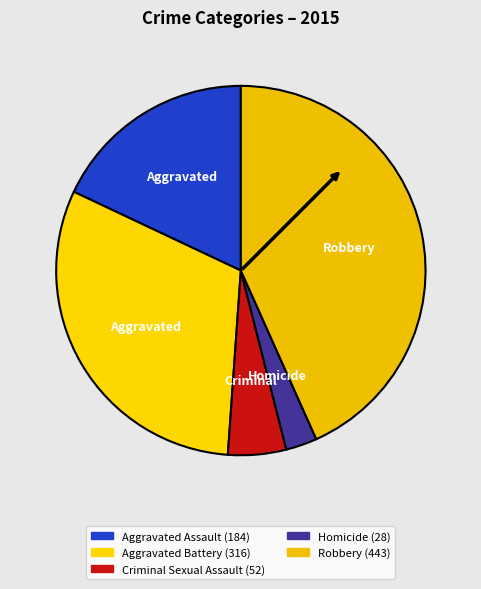

To the nearest percent, what is the average slice percentage?

20%